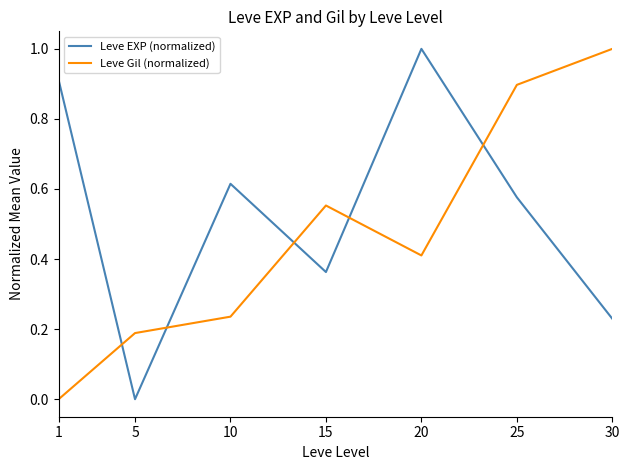

At 10, list the series in order from smallest to largest.

Leve Gil (normalized), Leve EXP (normalized)